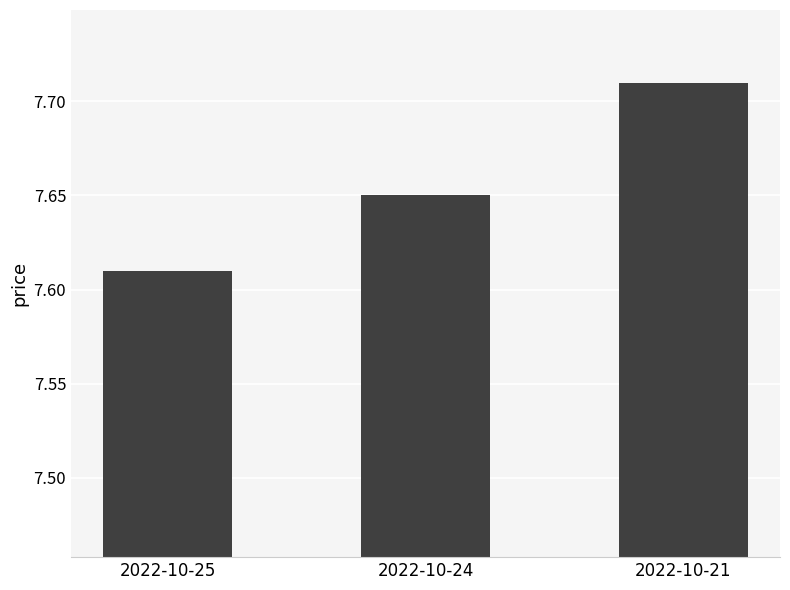

How many categories are shown in the chart?

3